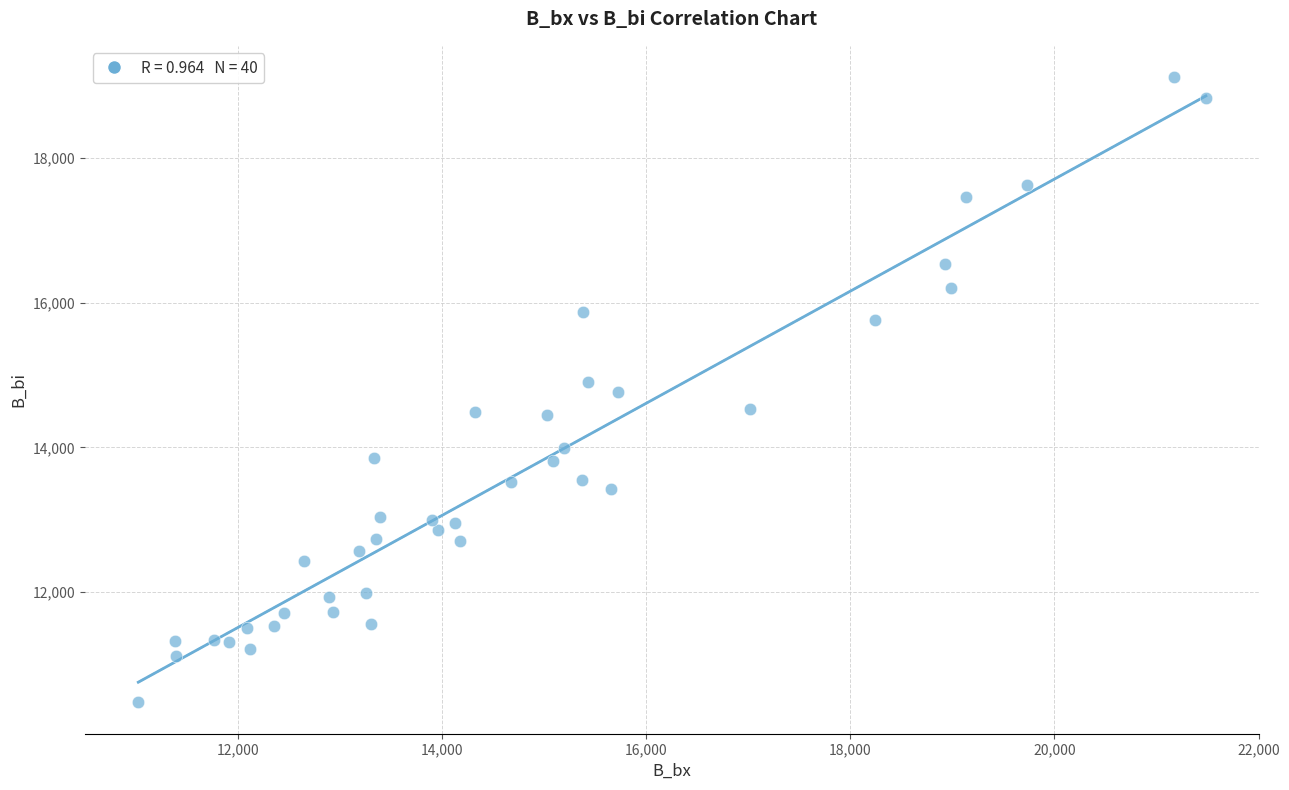

What is the range of Y values (max minus min)?

8648.9